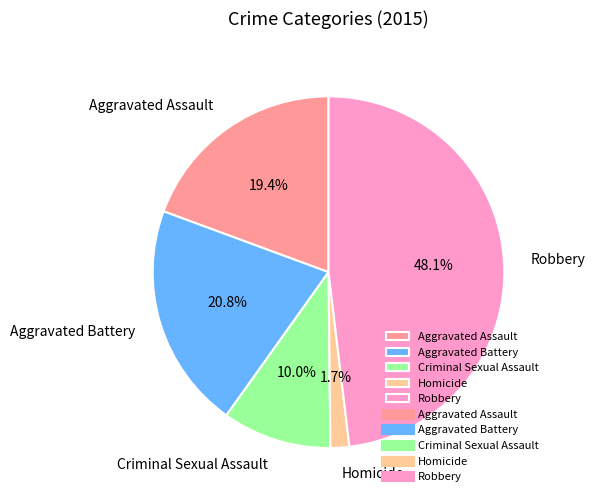

How many slices are in this pie chart?

5